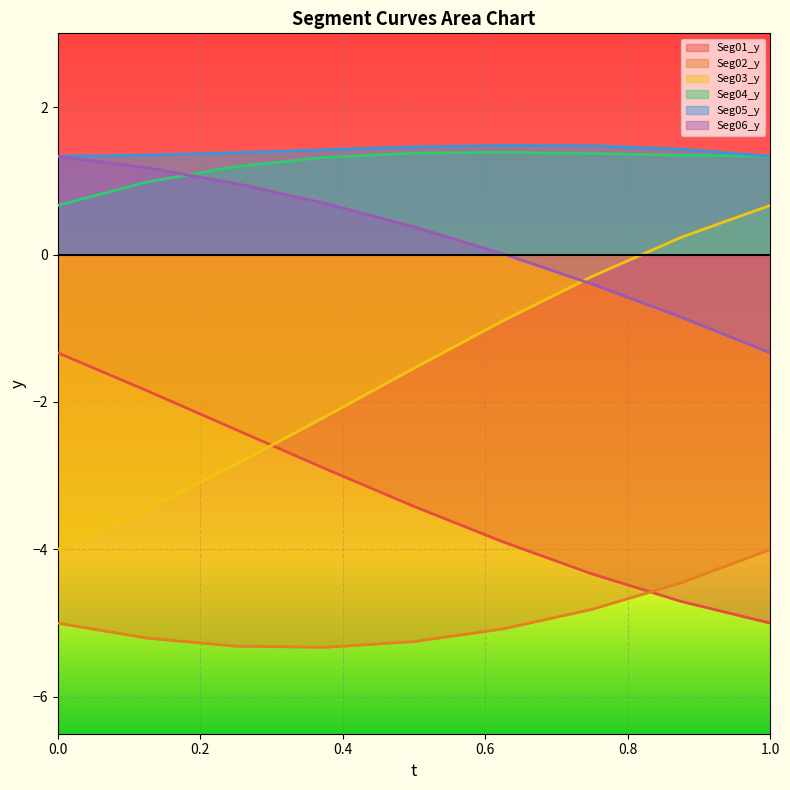

Does the chart display data point markers on the line(s)?

No